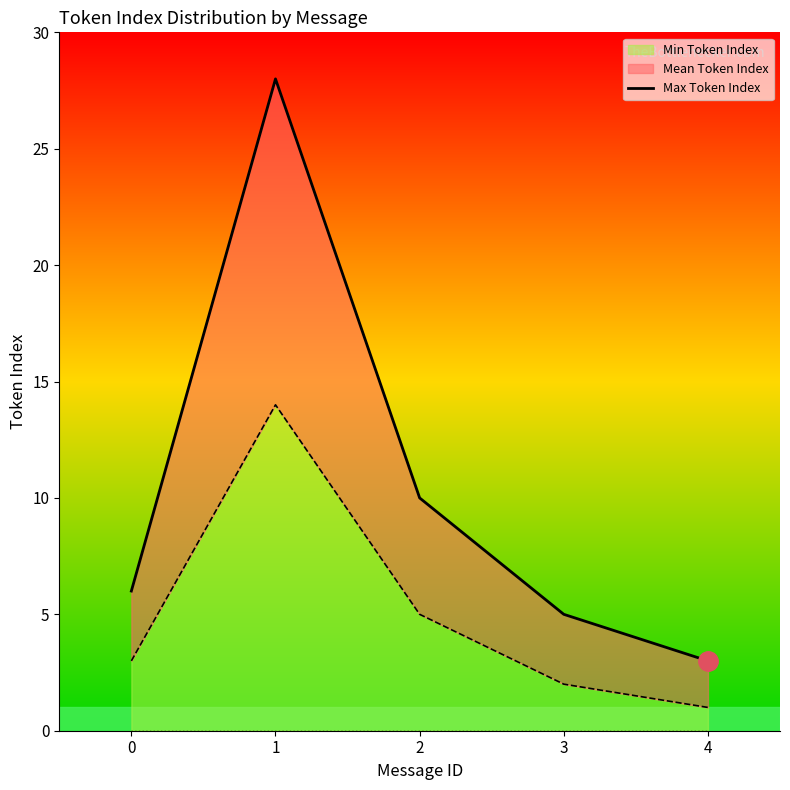

Where is the data nearest to the value 15?

2